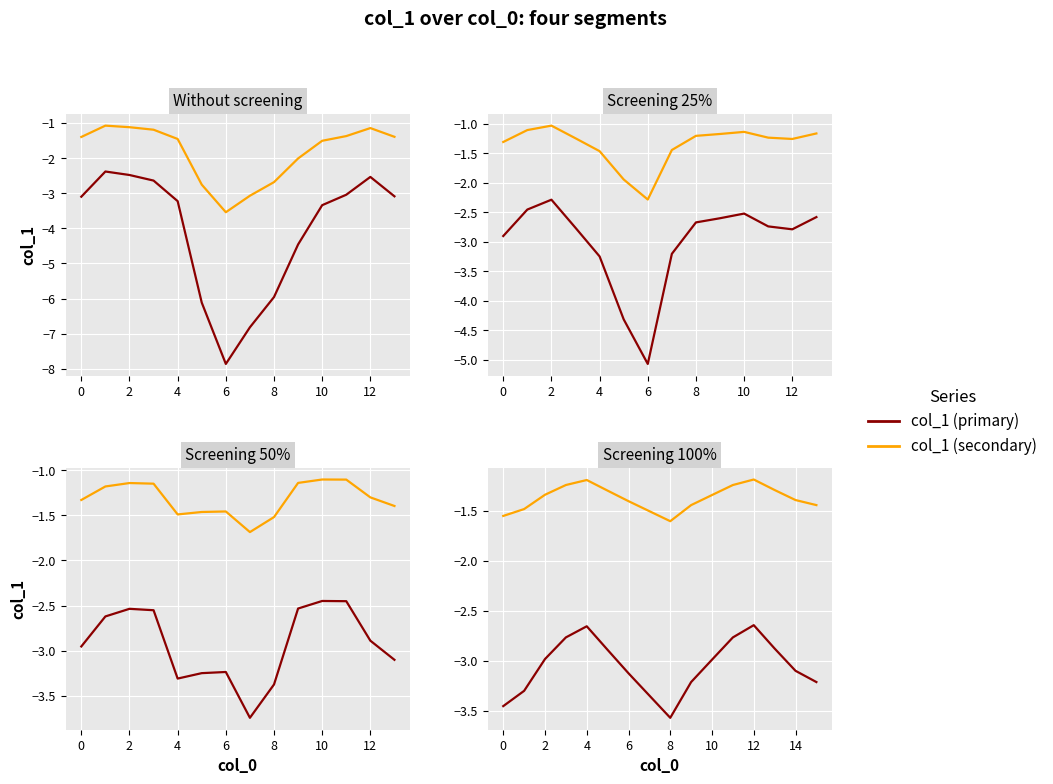

Which series has the largest total across all categories?

col_1 (secondary)